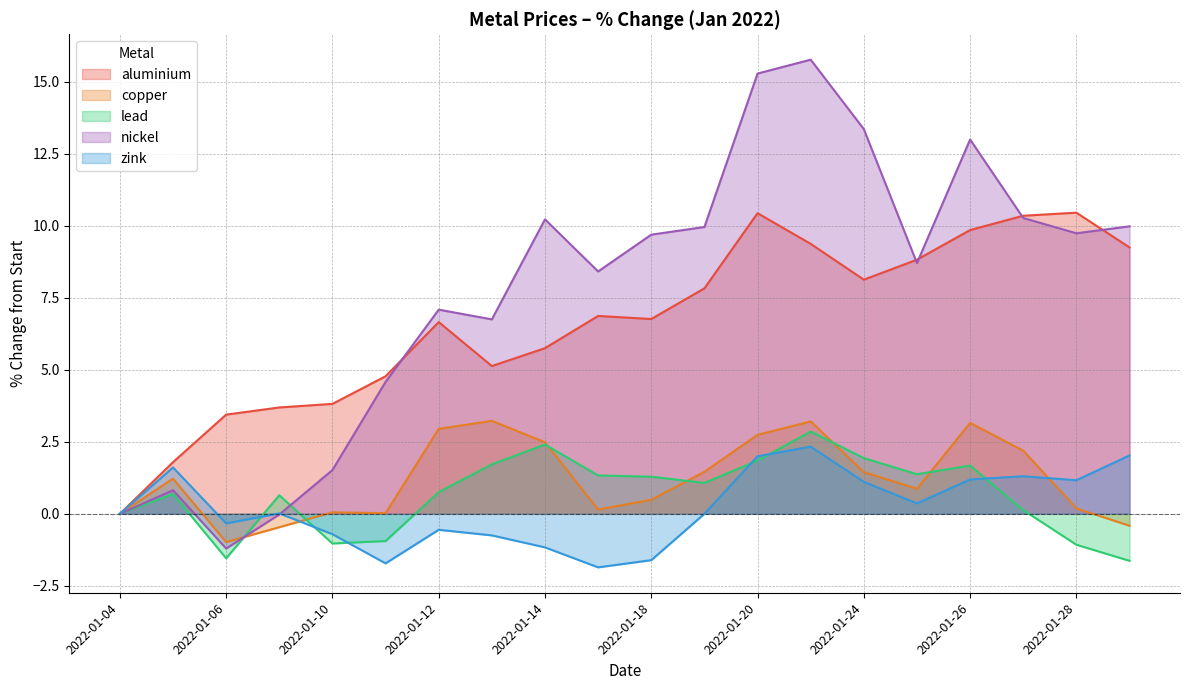

Which series has the largest total across all categories?

nickel